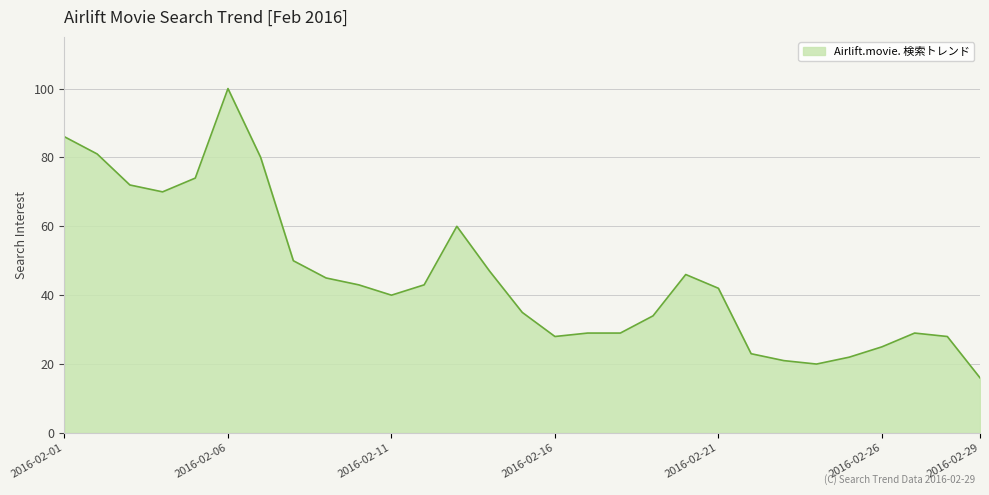

What is the greatest value displayed?

100